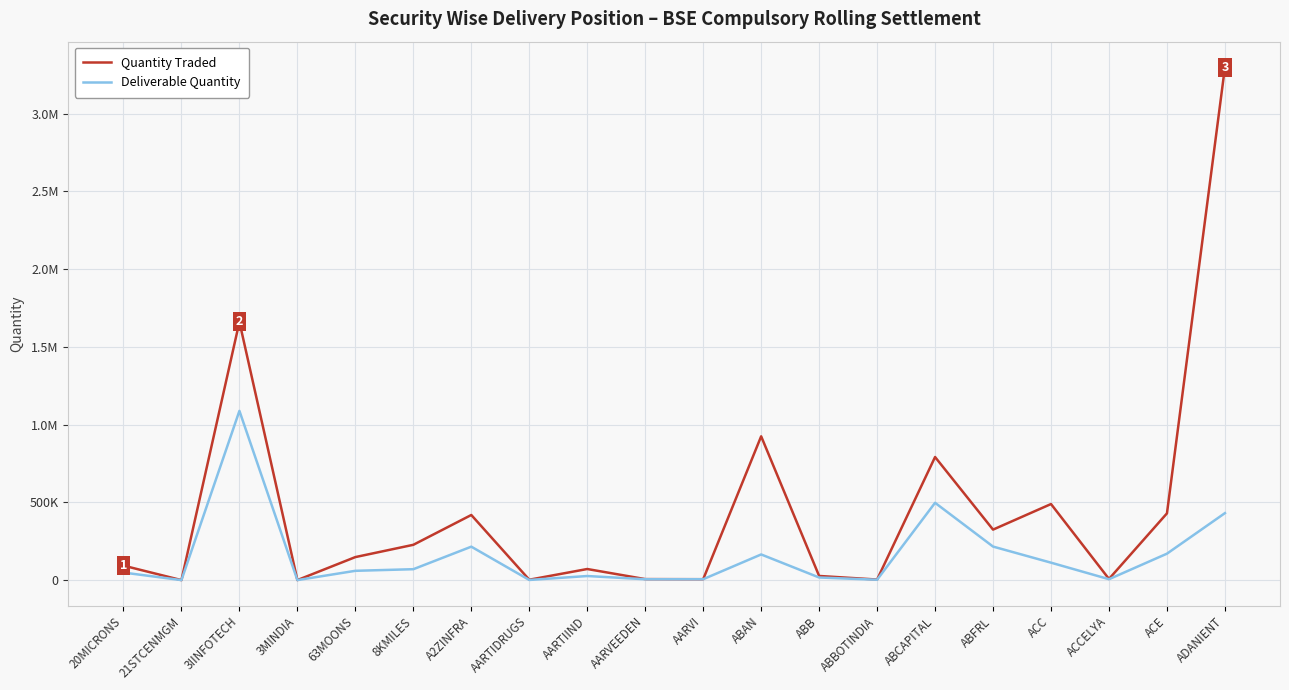

What is the difference between the maximum and minimum values in the Deliverable Quantity series?

1088267